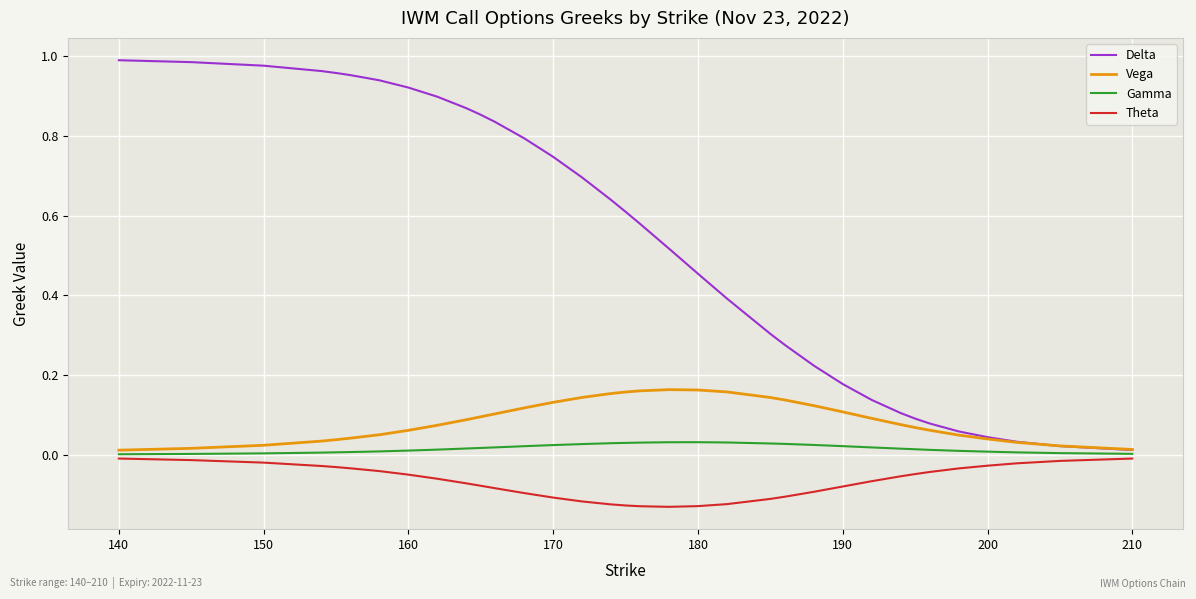

Which series has the widest spread of values?

Delta